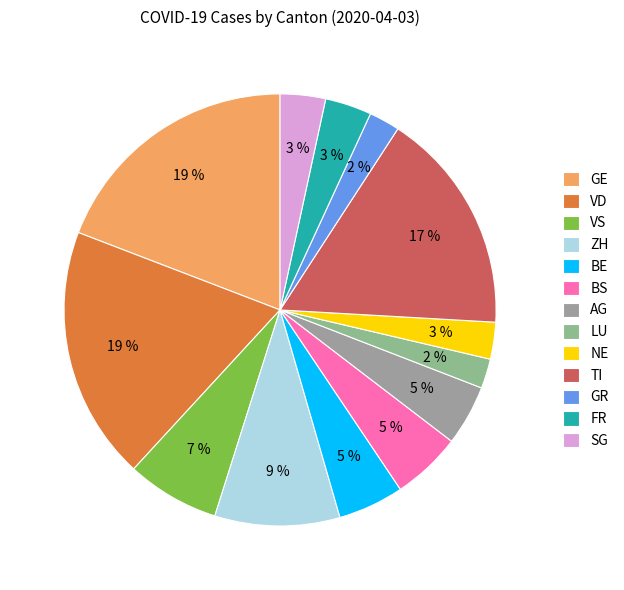

To the nearest percent, what is the average slice percentage?

8%